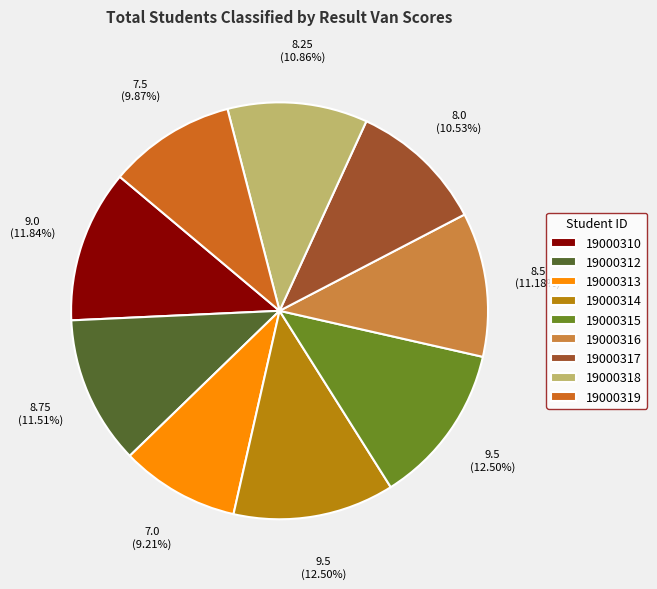

Which category has the smallest portion of the pie?

19000313